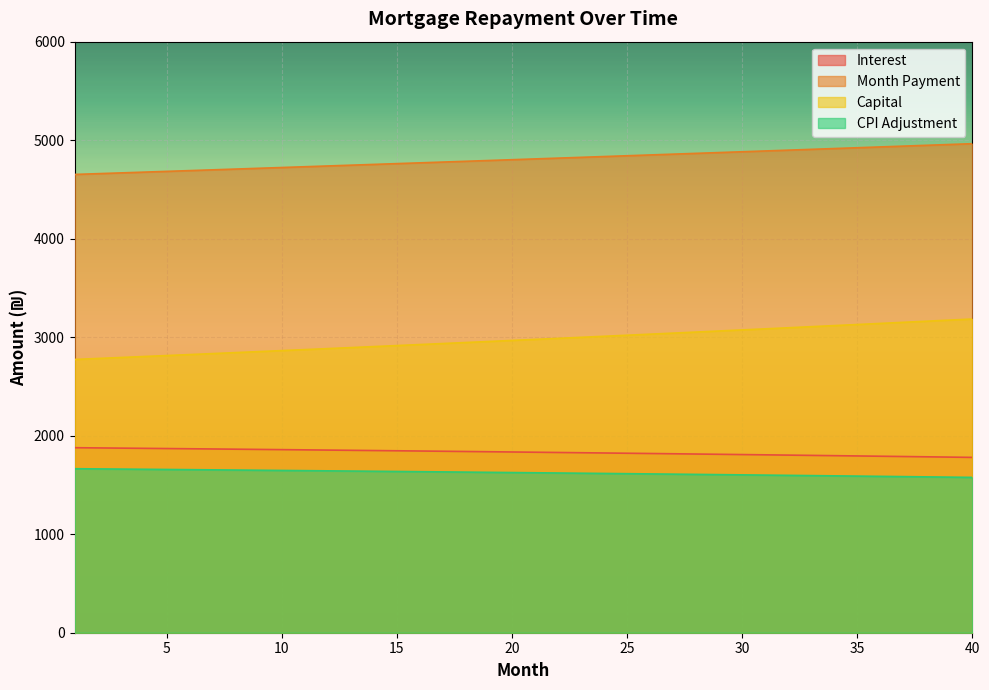

Reading left to right, extract all data points from this chart.

opening_balance: 1878.1	1876.0	1873.9	1871.8	1869.7	1867.5	1865.3	1863.1	1860.9	1858.6	1856.3	1854.0	1851.7	1849.3	1847.0	1844.6	1842.2	1839.7	1837.2	1834.8	1832.2	1829.7	1827.1	1824.5	1821.9	1819.3	1816.7	1814.0	1811.2	1808.5	1805.8	1803.0	1800.2	1797.3	1794.5	1791.6	1788.7	1785.7	1782.8	1779.8
interest: 1664.8	1663.0	1661.1	1659.2	1657.2	1655.3	1653.3	1651.3	1649.3	1647.3	1645.3	1643.2	1641.1	1639.0	1636.9	1634.8	1632.6	1630.4	1628.2	1626.0	1623.7	1621.4	1619.1	1616.8	1614.5	1612.1	1609.7	1607.3	1604.9	1602.5	1600.0	1597.5	1595.0	1592.4	1589.9	1587.3	1584.7	1582.0	1579.4	1576.7
month_payment: 4652.2	4660.0	4667.8	4675.6	4683.3	4691.1	4699.0	4706.8	4714.6	4722.5	4730.4	4738.3	4746.1	4754.1	4762.0	4769.9	4777.9	4785.8	4793.8	4801.8	4809.8	4817.8	4825.9	4833.9	4841.9	4850.0	4858.1	4866.2	4874.3	4882.4	4890.6	4898.7	4906.9	4915.1	4923.3	4931.5	4939.7	4947.9	4956.2	4964.4
capital: 2774.1	2784.0	2793.8	2803.7	2813.7	2823.6	2833.7	2843.7	2853.8	2863.9	2874.1	2884.2	2894.5	2904.7	2915.0	2925.3	2935.7	2946.1	2956.6	2967.1	2977.6	2988.1	2998.7	3009.3	3020.0	3030.7	3041.5	3052.2	3063.1	3073.9	3084.8	3095.8	3106.7	3117.7	3128.8	3139.9	3151.0	3162.2	3173.4	3184.6